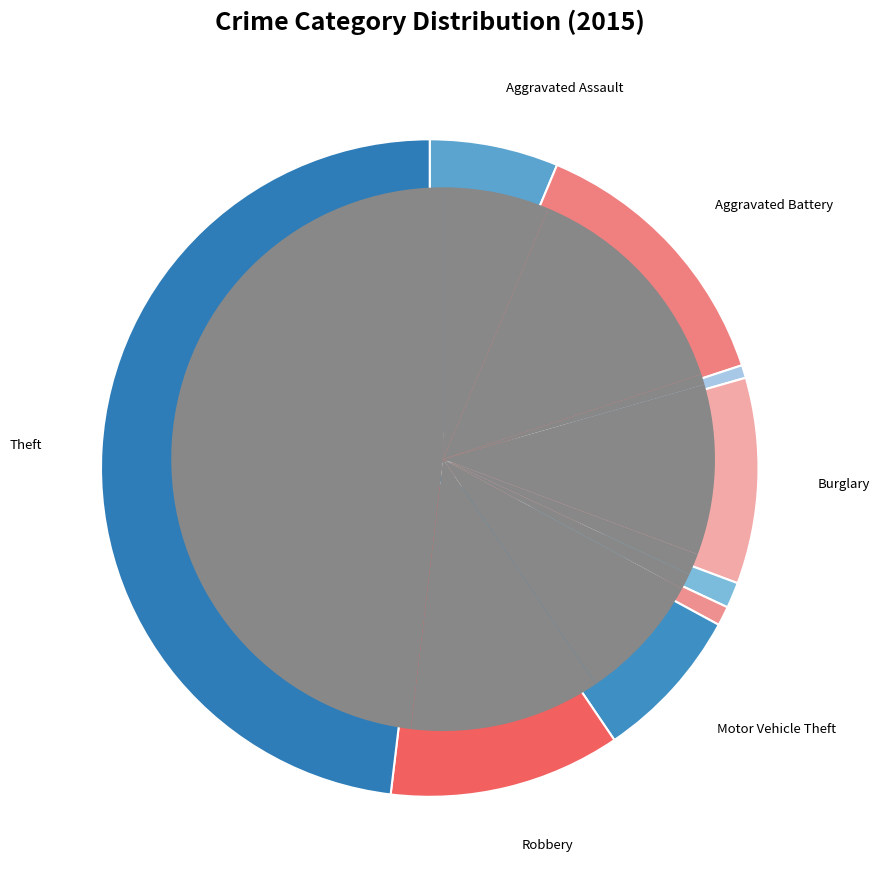

How many slices are in this pie chart?

9